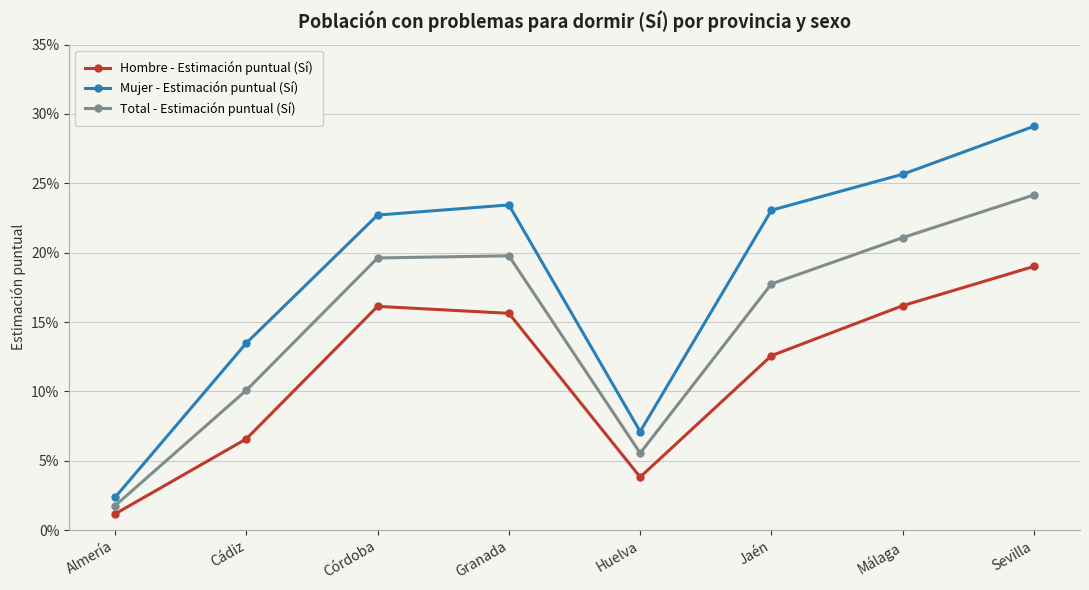

Rank the series at Granada from lowest to highest value.

Hombre - Estimación puntual (Sí), Total - Estimación puntual (Sí), Mujer - Estimación puntual (Sí)